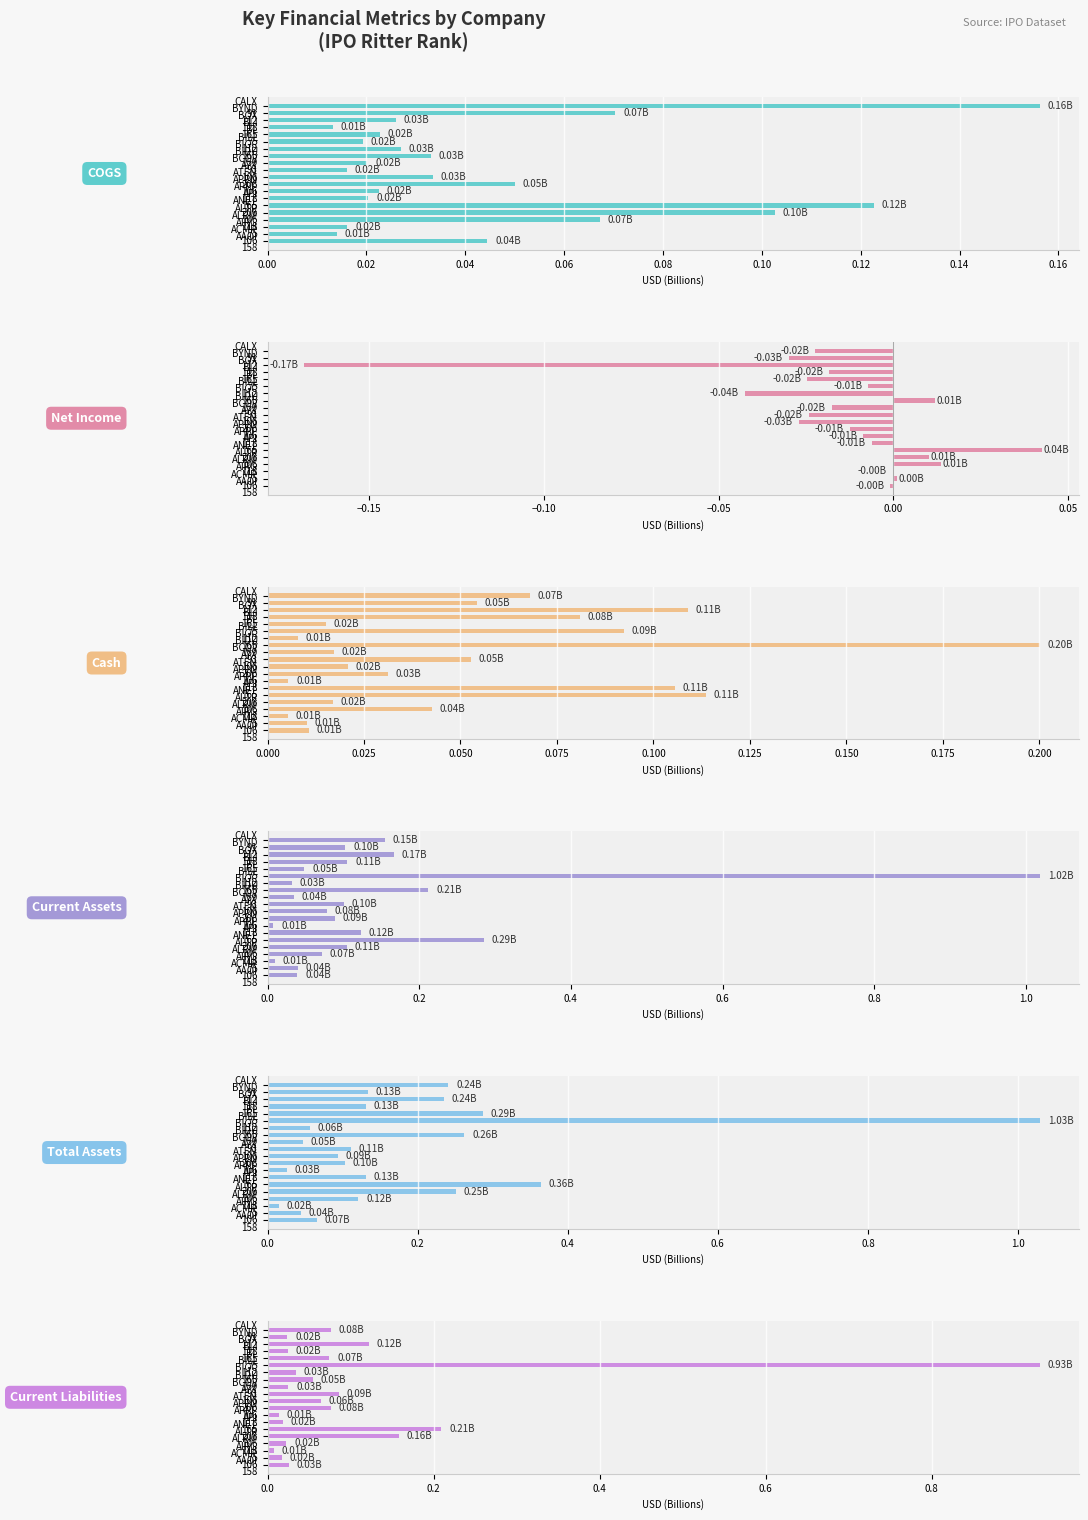

What is the difference between the second highest and minimum values in the COGS series?

0.1